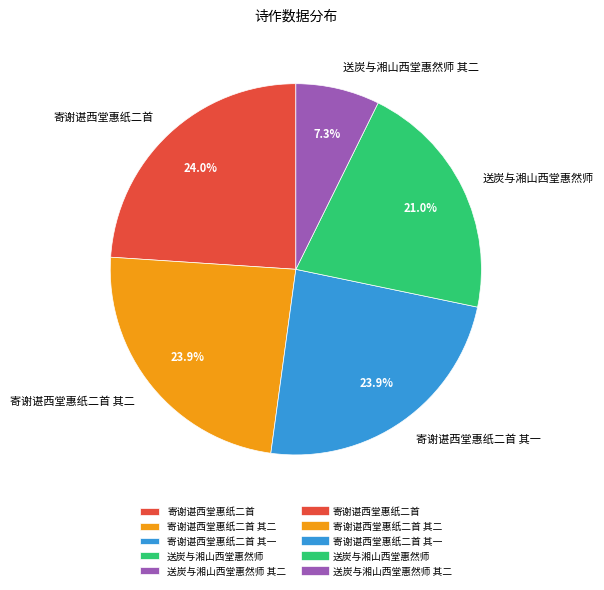

Is 寄谢谌西堂惠纸二首 其一 the majority of the pie?

No